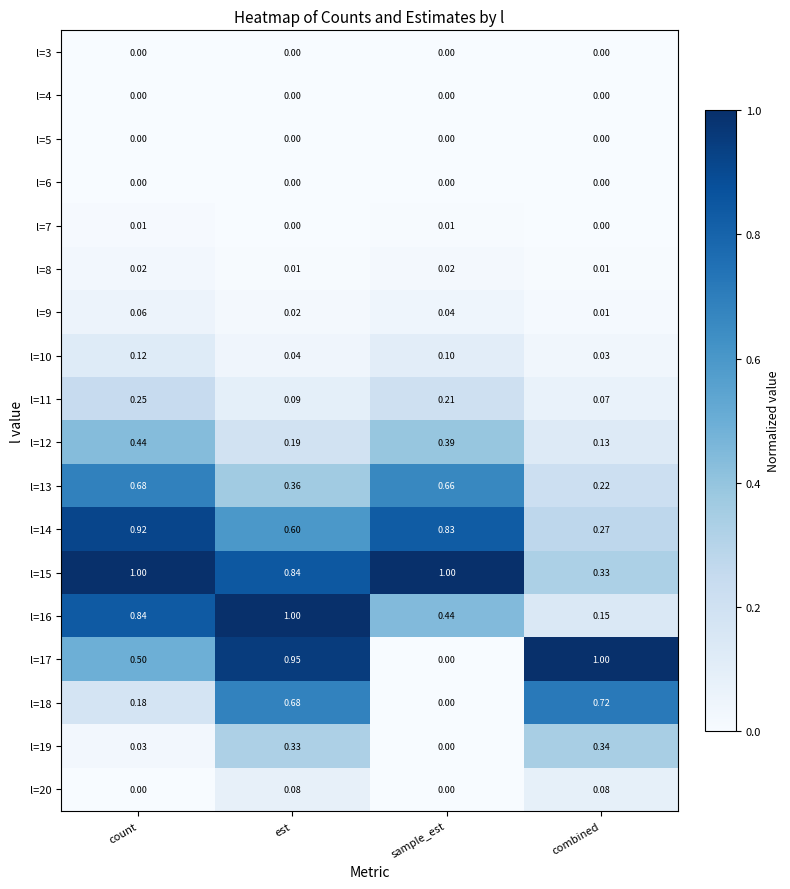

Which category has the lowest value in the l=18 series?

sample_est